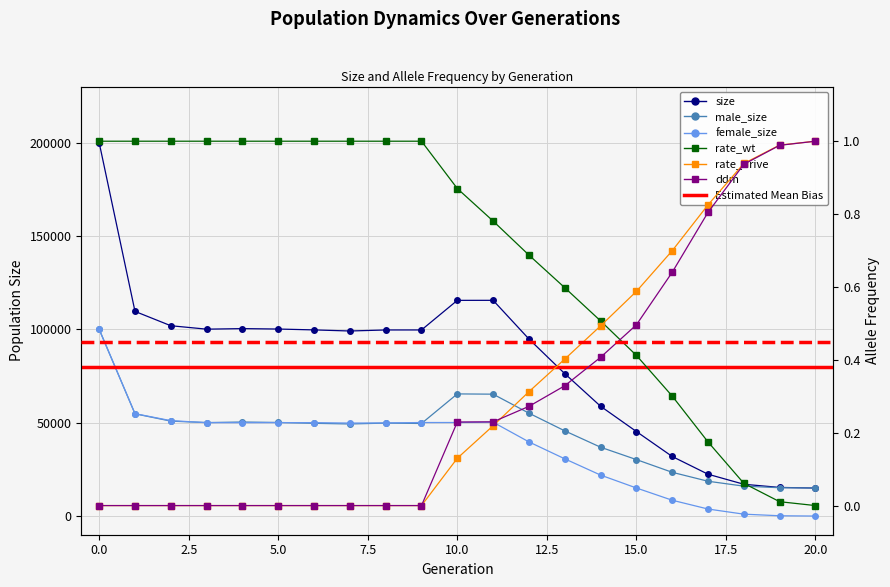

At how many categories does at least one series exceed 101130?

5